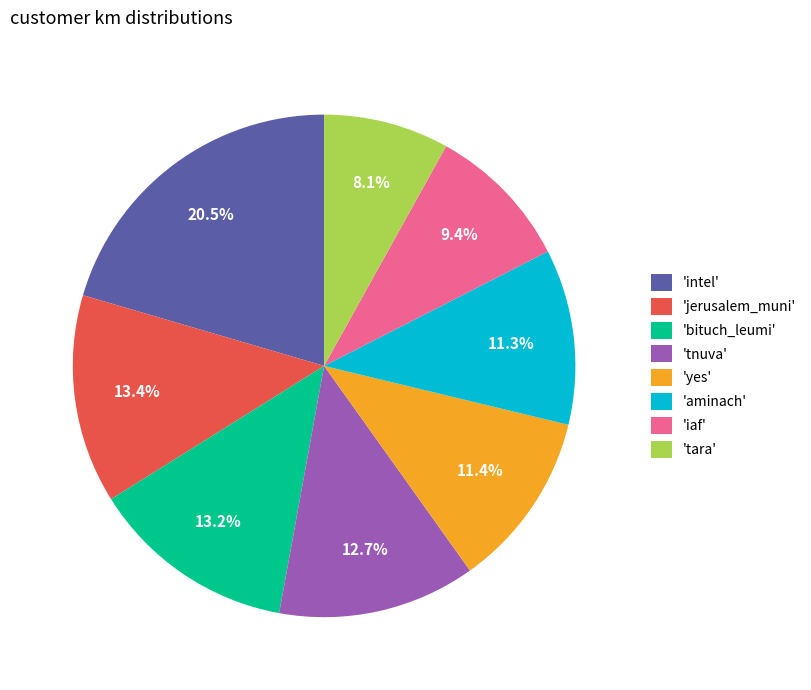

Does any single category account for the majority?

No